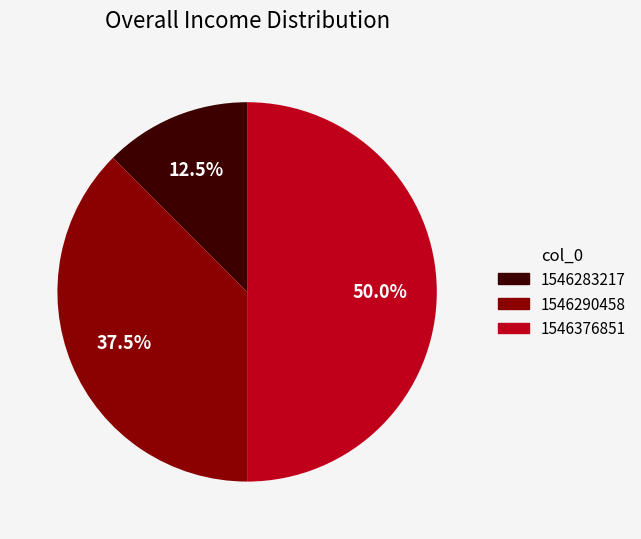

Is there a majority slice in this chart?

No